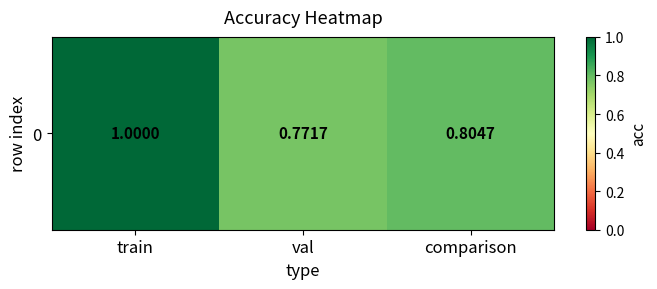

At which category does the chart reach its minimum across all series?

val